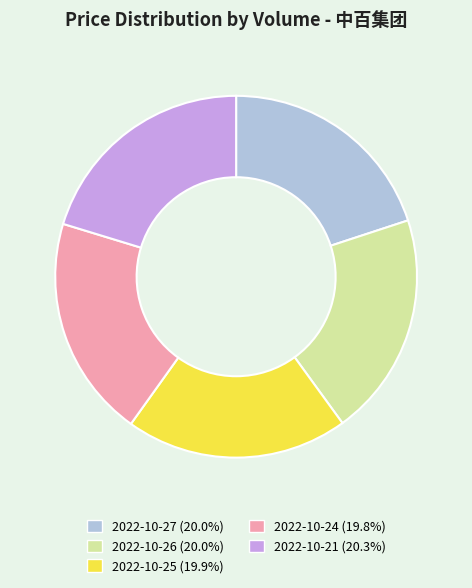

Do 2022-10-25 (19.9%) and 2022-10-26 (20.0%) together represent more than half of the pie?

No